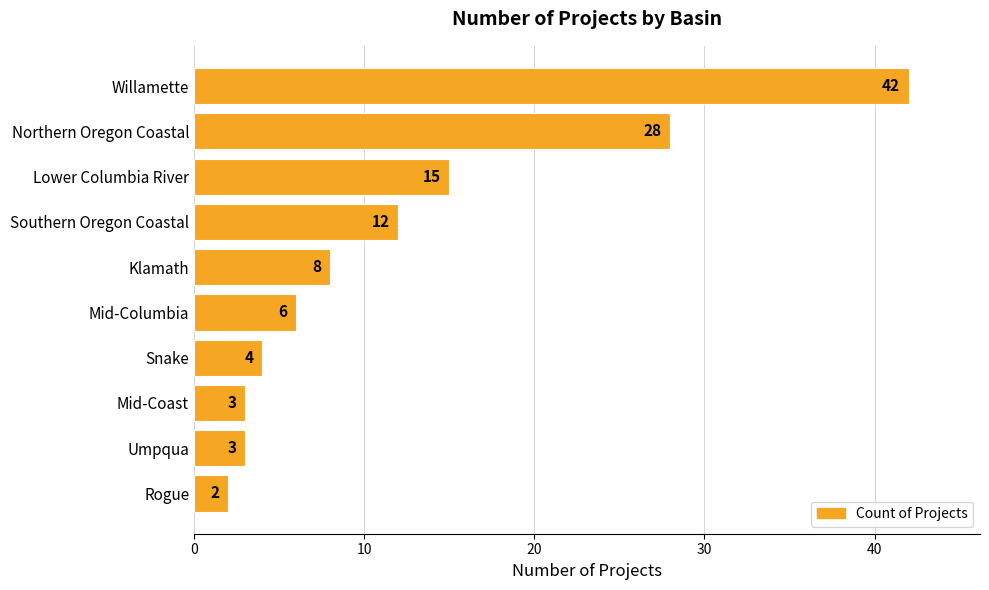

What is the difference between the maximum and minimum values?

40